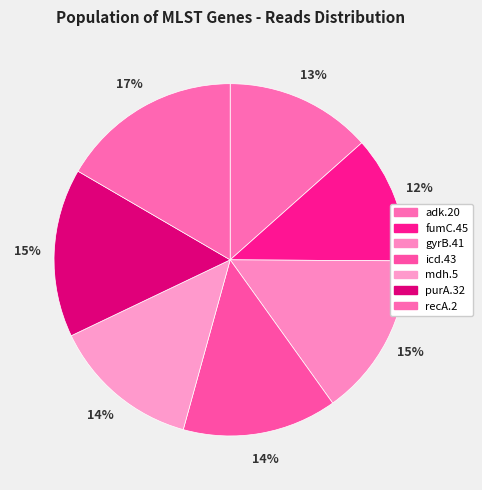

Combined, do icd.43 and purA.32 account for over 50%?

No